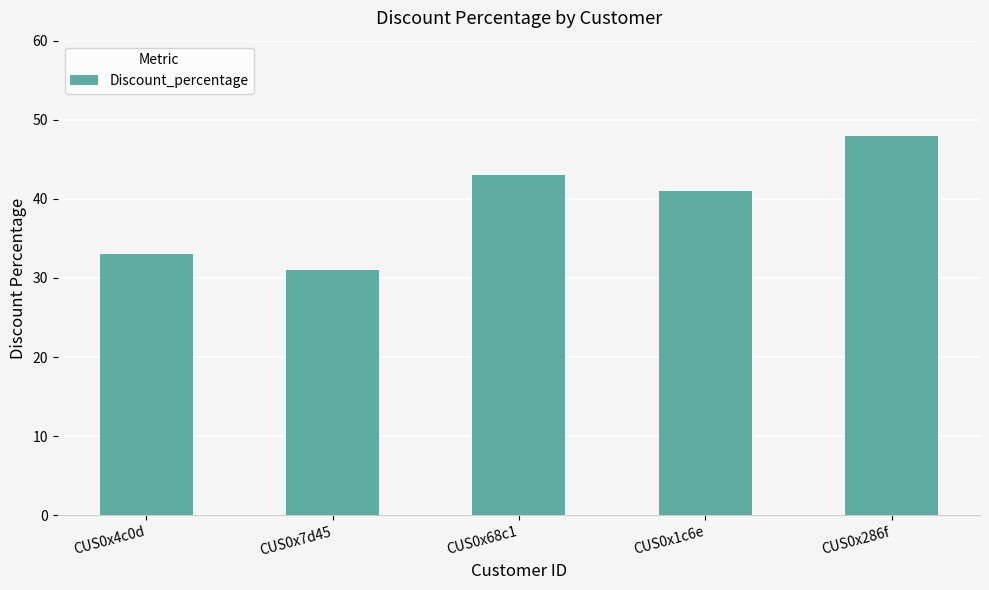

Reading right to left, what are all the values shown in this chart?

48	41	43	31	33